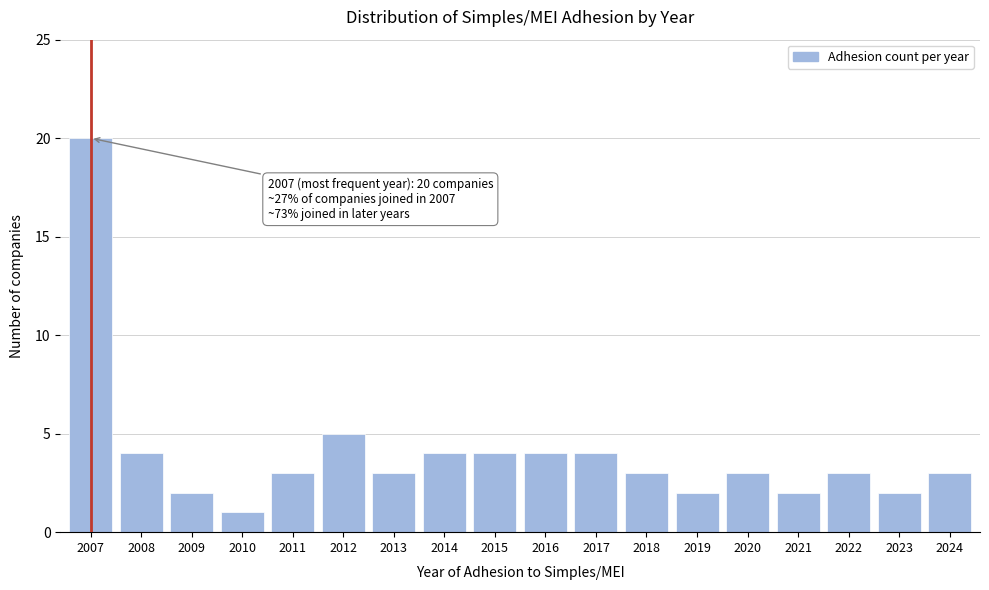

Reading right to left, what are all the values shown in this chart?

2024=3	2023=2	2022=3	2021=2	2020=3	2019=2	2018=3	2017=4	2016=4	2015=4	2014=4	2013=3	2012=5	2011=3	2010=1	2009=2	2008=4	2007=20